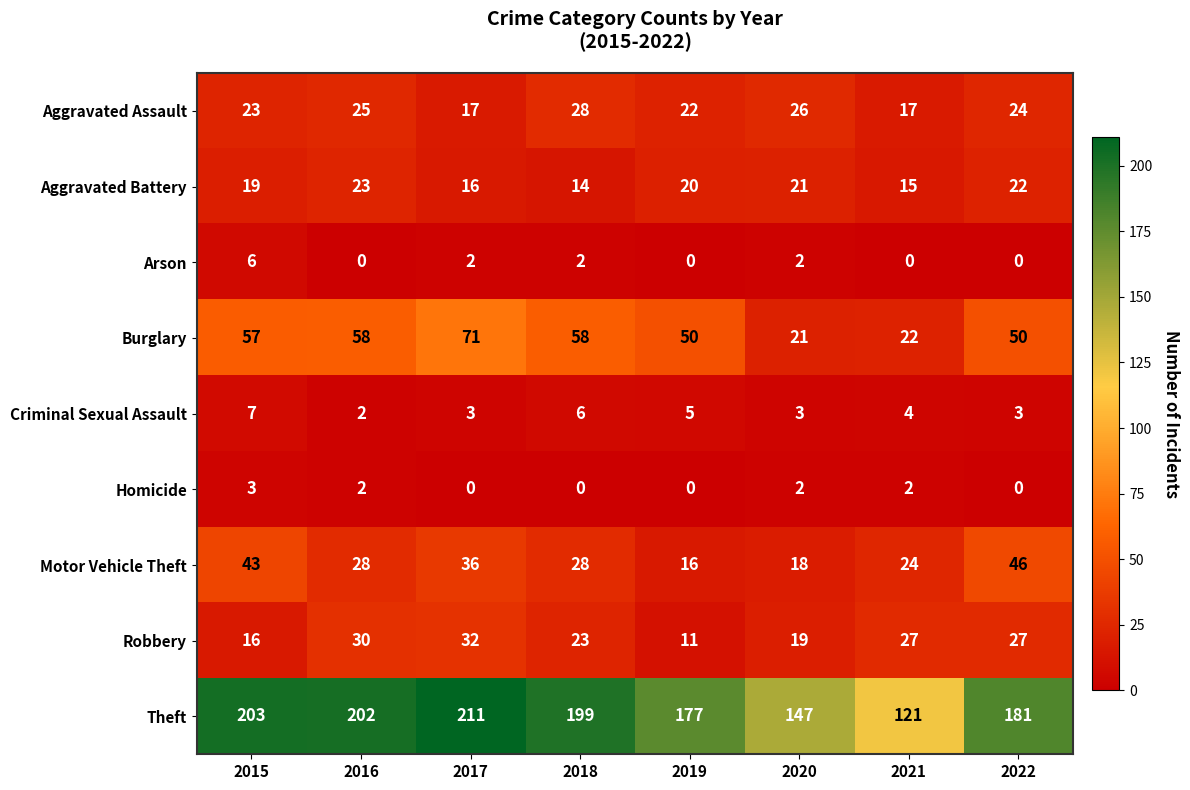

Which category has the highest value across all series?

2017